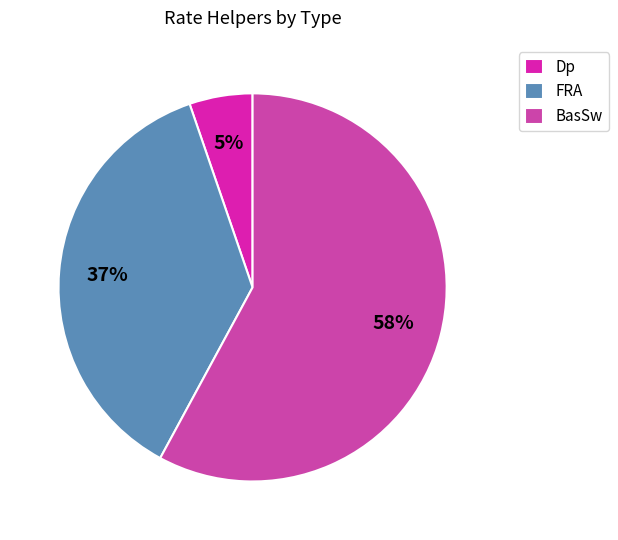

What is the smallest slice in the pie chart?

Dp